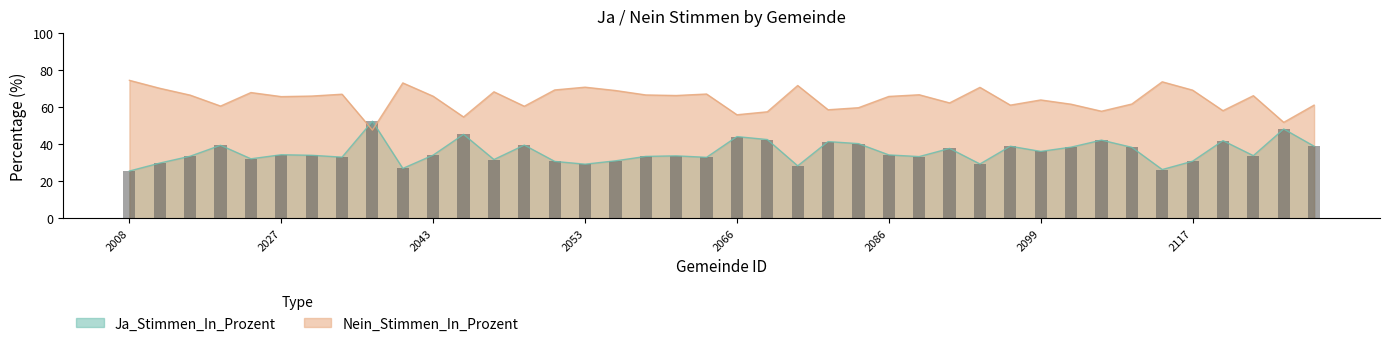

True or false: Ja_Stimmen_In_Prozent has a value of 60.1 at 2050.

False